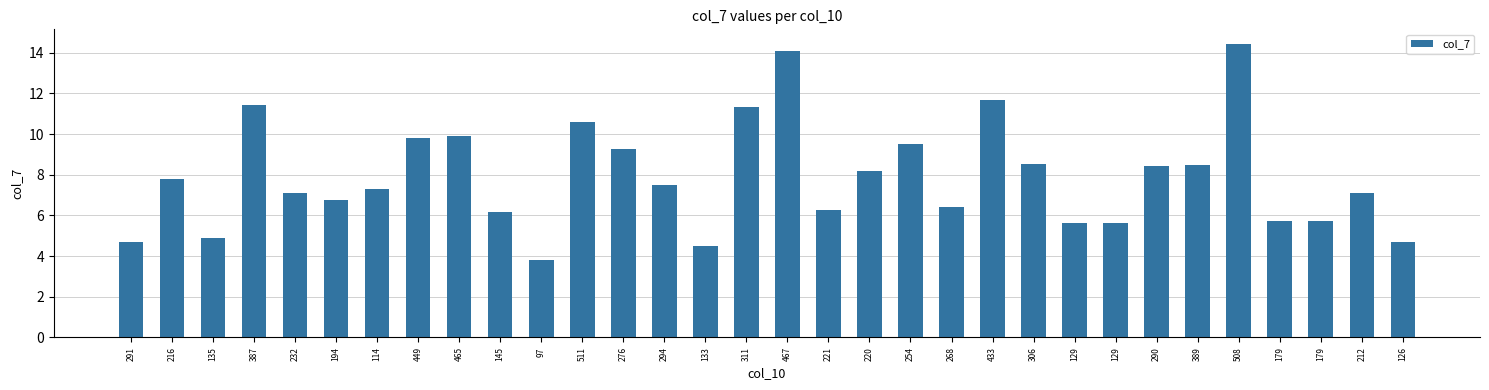

List the labels in order of value, smallest first.

97, 133, 126, 291, 135, 129, 129, 179, 179, 145, 221, 268, 194, 212, 232, 114, 294, 216, 220, 290, 389, 306, 276, 254, 449, 465, 511, 311, 387, 433, 467, 508